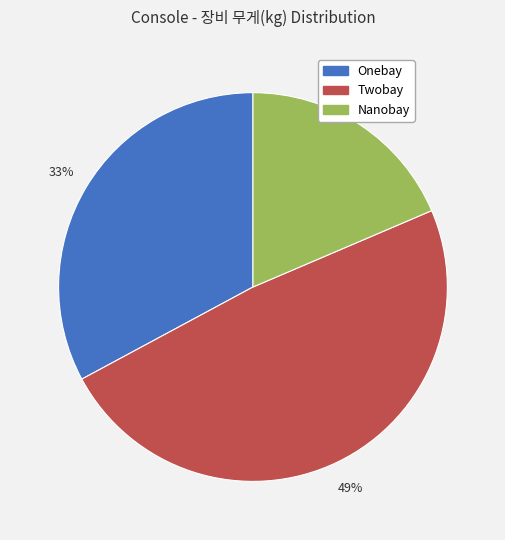

Is it true that Onebay is 33% of the pie?

True